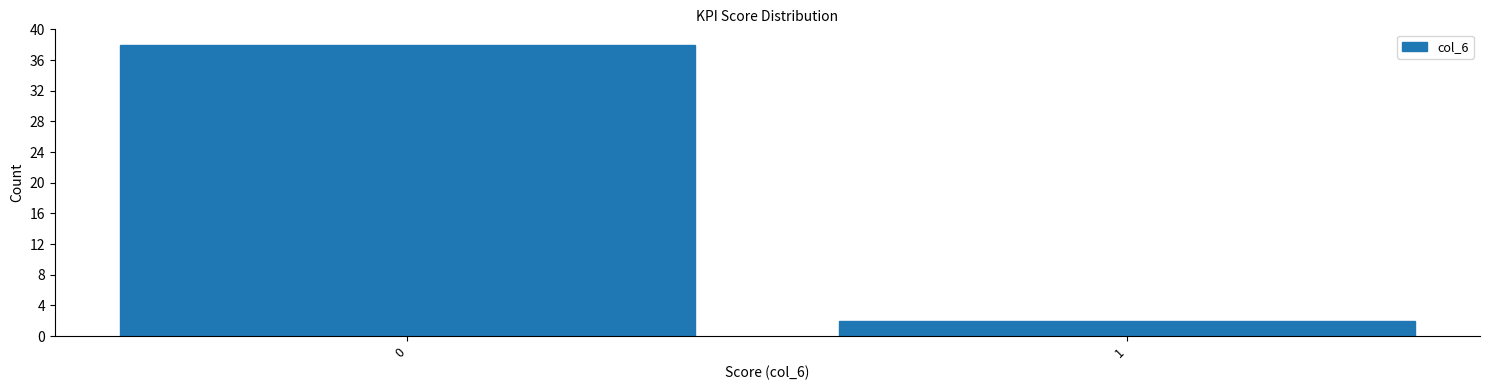

Reading right to left, transcribe all the data shown in this chart.

1=2	0=38